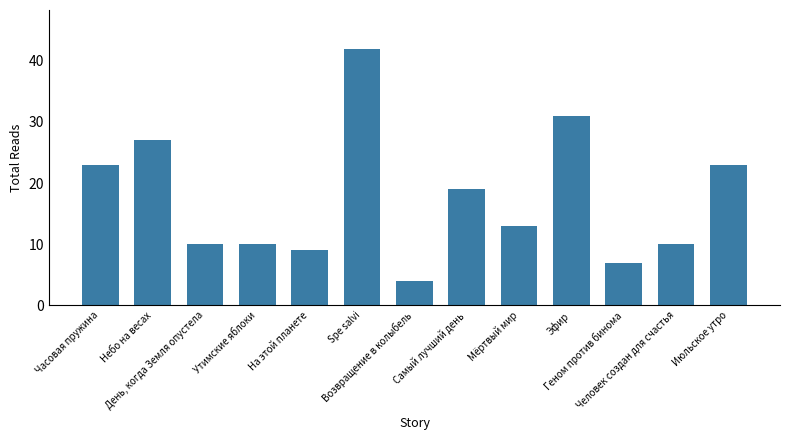

Are the bars grouped side by side (vs. stacked)?

No